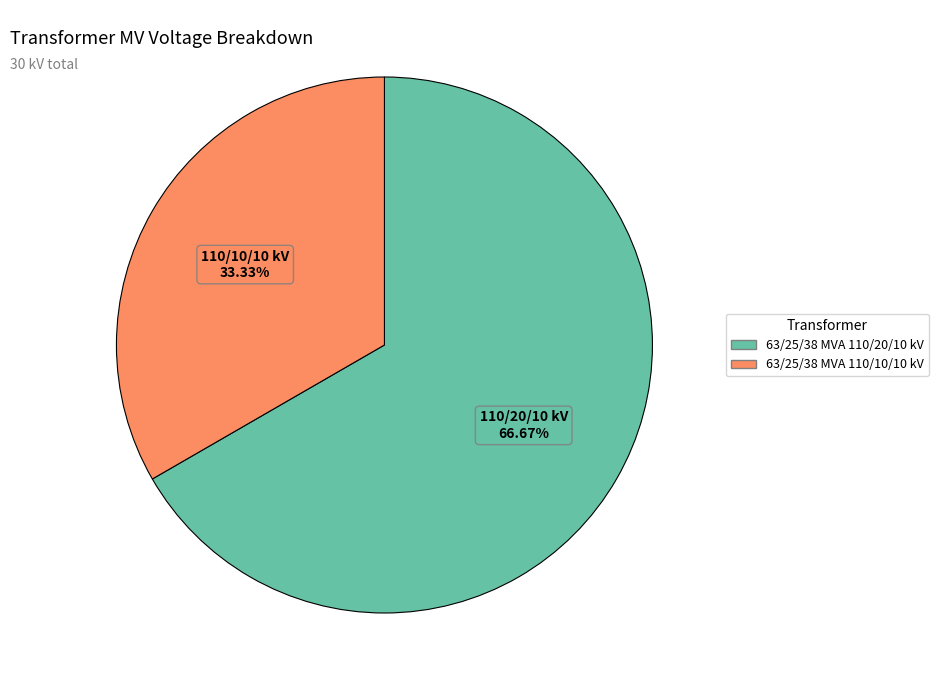

The 63/25/38 MVA 110/10/10 kV slice represents 26% of the pie. True or false?

False